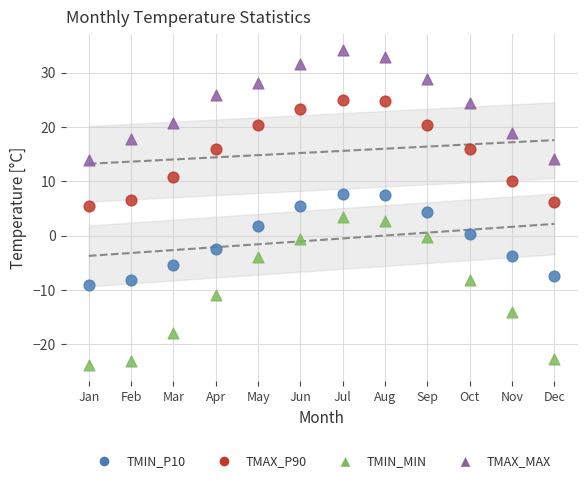

Which series has the widest spread of Y values?

TMIN_MIN